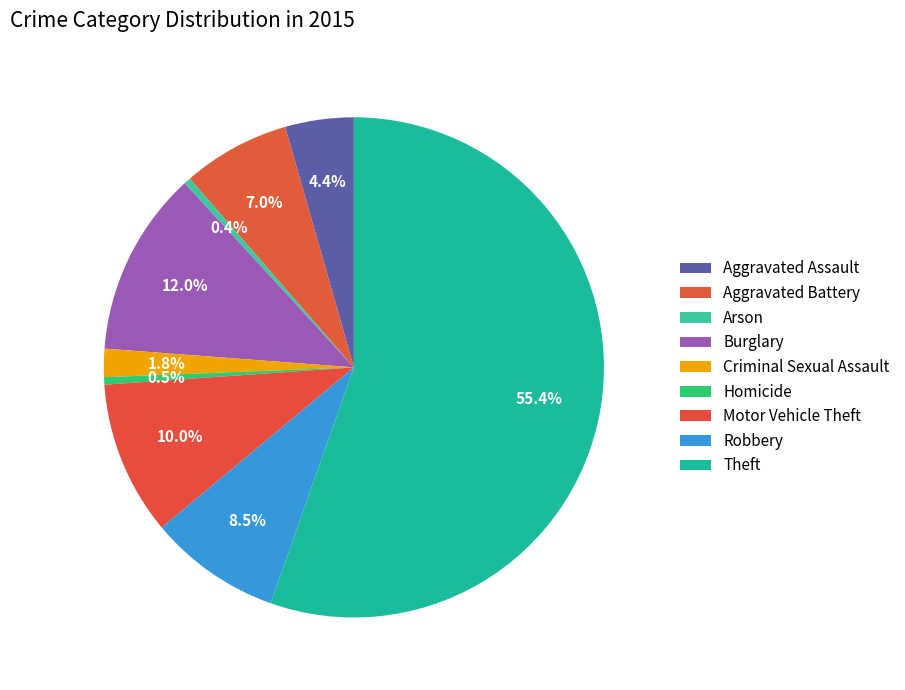

To the nearest percent, what is the average slice percentage?

11%